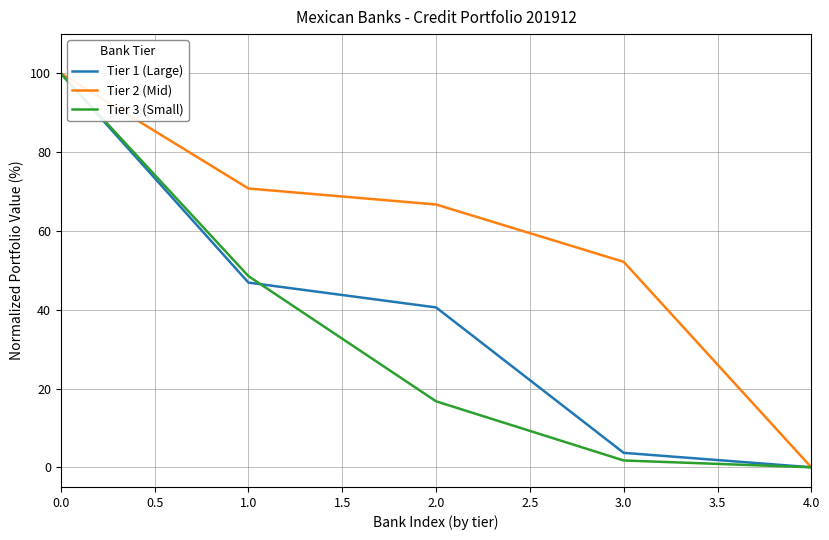

How many lines are shown in the chart?

3